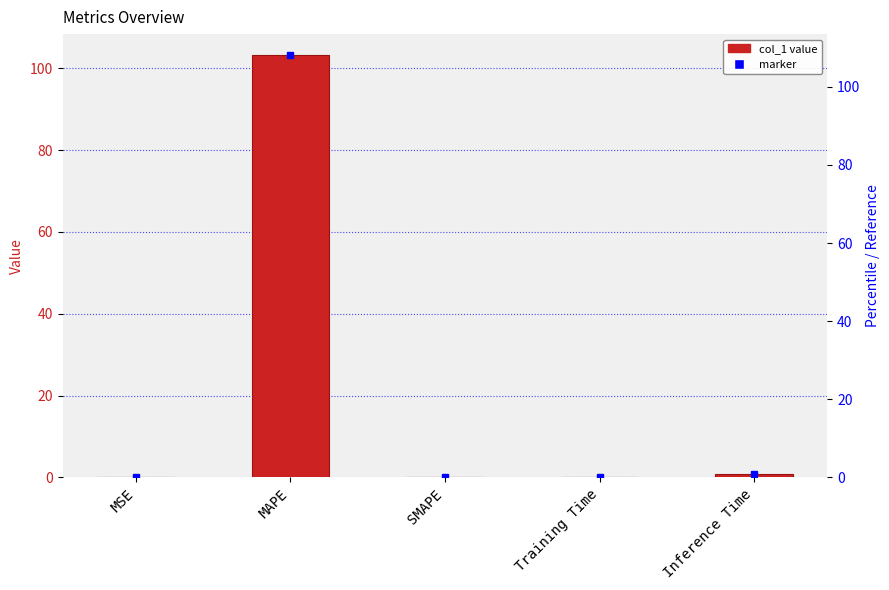

What is the sum of the values at MSE and Inference Time?

0.9